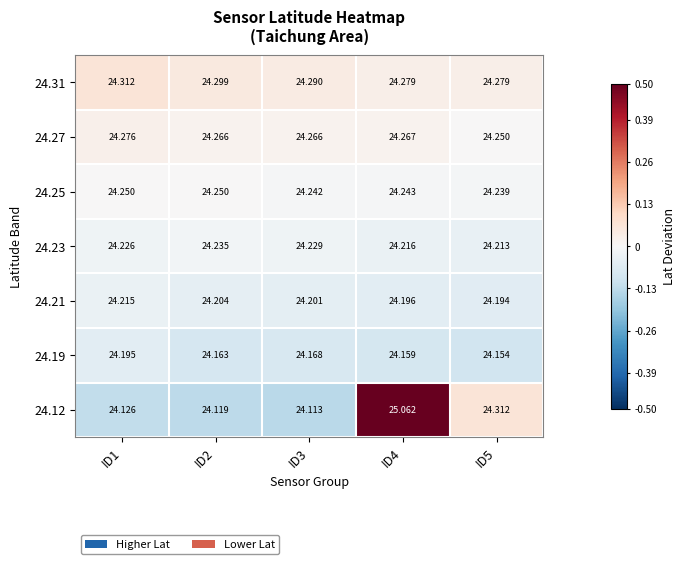

At which category does the chart reach its peak across all series?

ID4